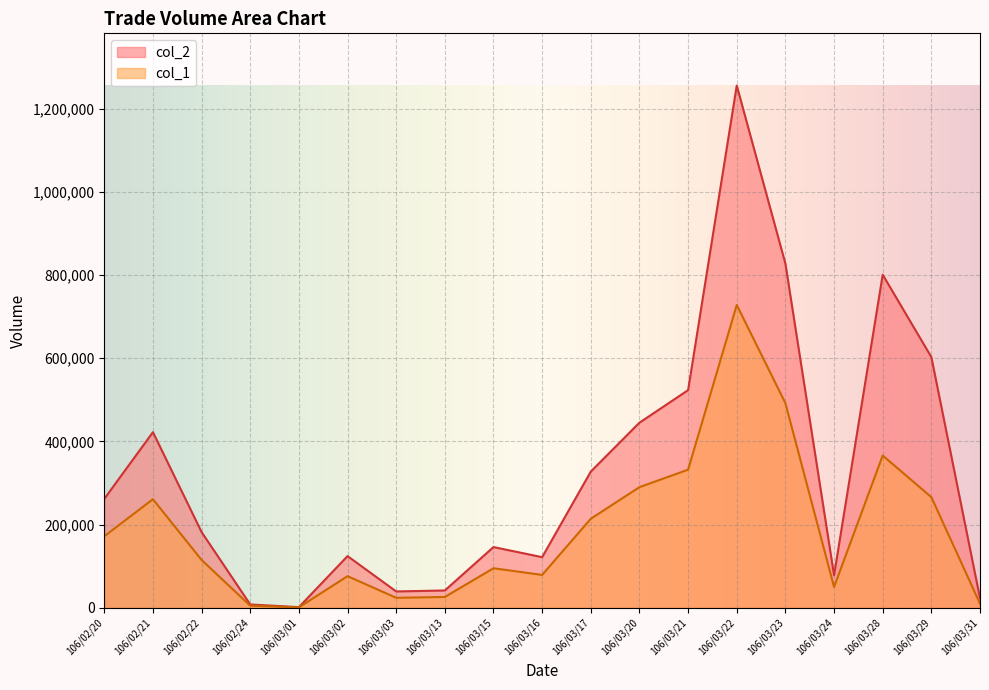

Reading left to right, transcribe all the data shown in this chart.

col_1: 172000	261000	115000	5000	1000	76000	24000	26000	95000	79000	214000	290000	332000	728000	492000	50000	366000	266000	10000
col_2: 261780	422220	182000	7950	1510	124270	39240	41600	145950	121660	327420	445000	523250	1255580	827440	78200	800740	602740	23000